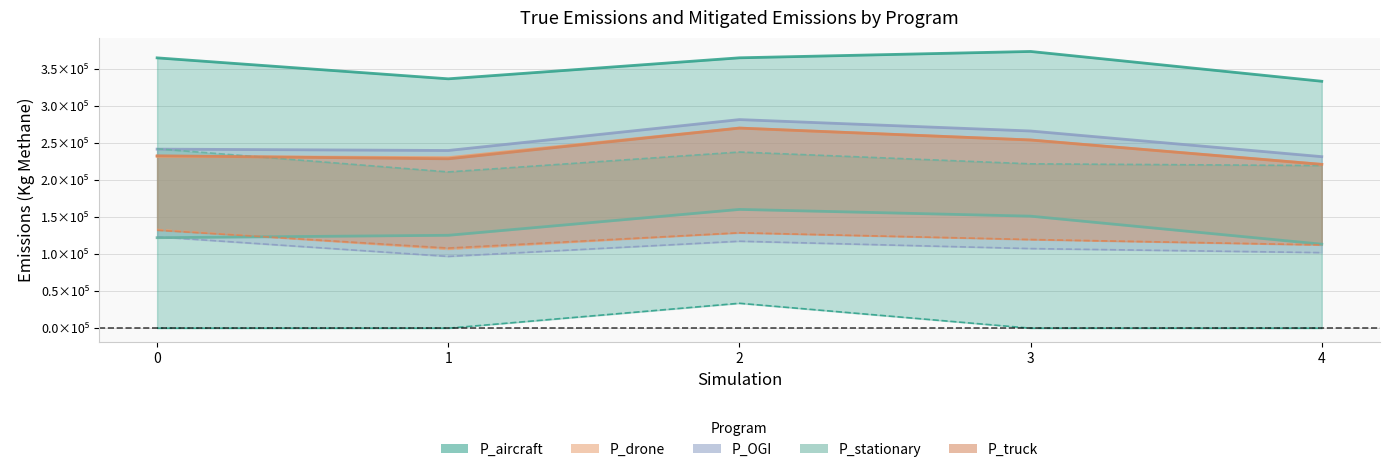

What is the sum of all P_drone values?

1206238.1